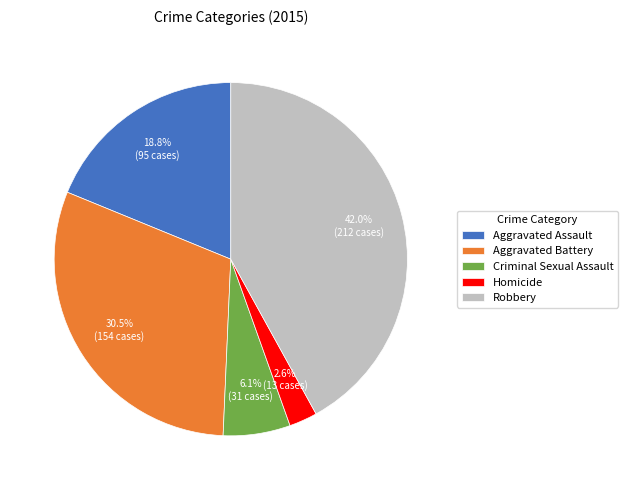

What is the ratio of the value at Robbery to the value at Aggravated Assault?

2.2